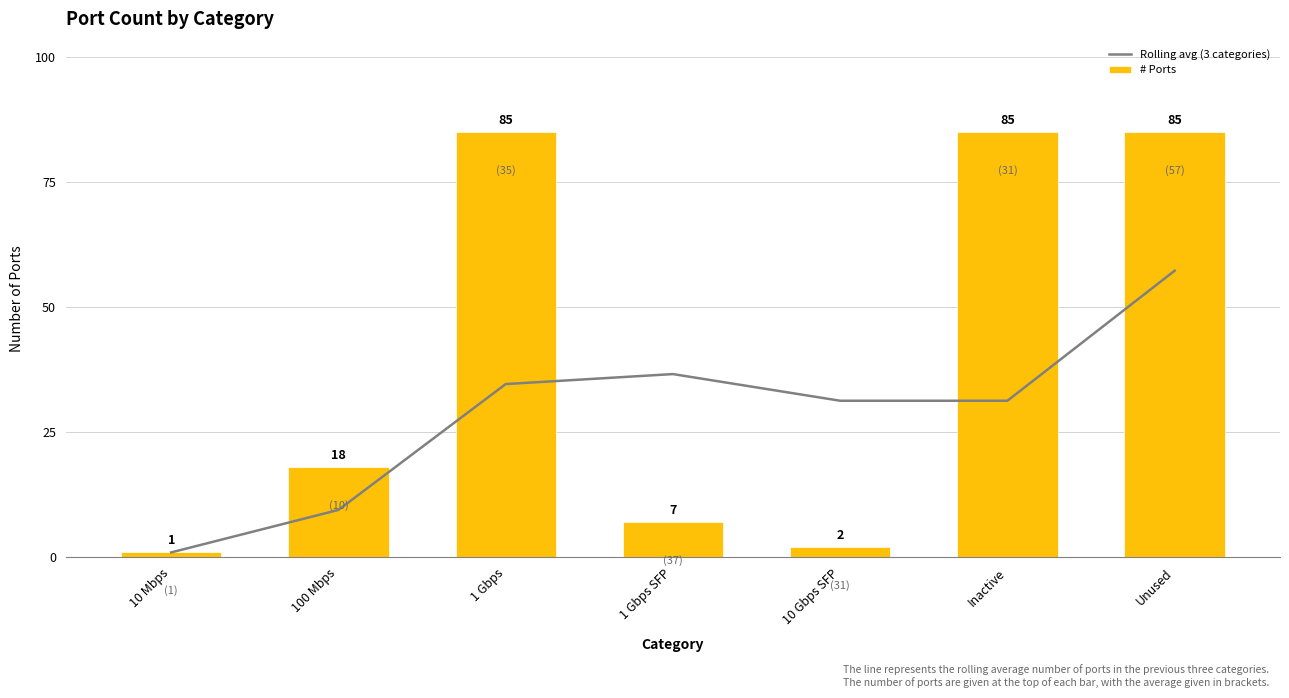

Reading right to left, list all the values displayed in this chart.

Rolling avg (3 categories): 57.3	31.3	31.3	36.7	34.7	9.5	1.0
# Ports: 85.0	85.0	2.0	7.0	85.0	18.0	1.0